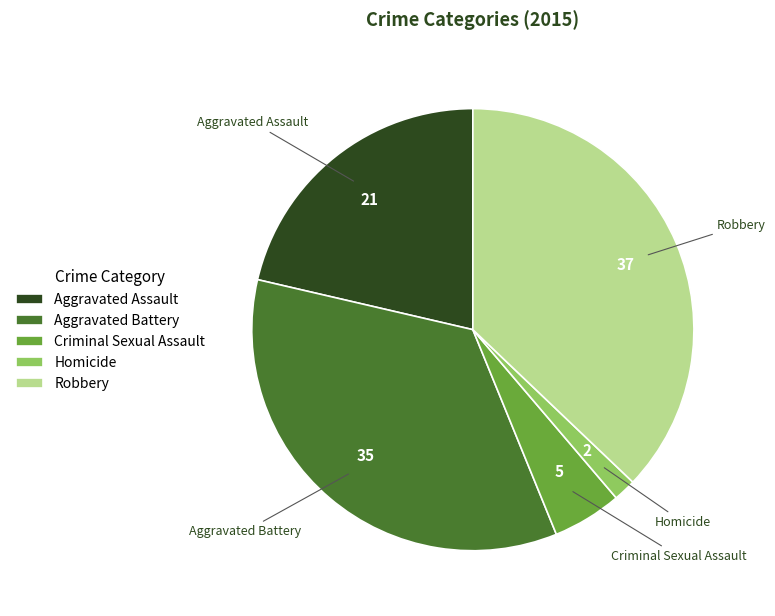

Between Aggravated Assault and Homicide, which is larger?

Aggravated Assault